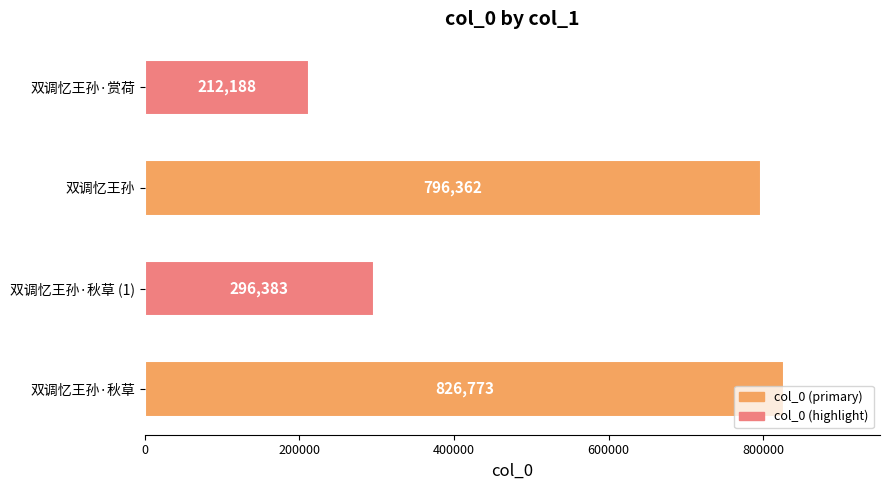

What is the difference between the second highest and minimum values?

584174